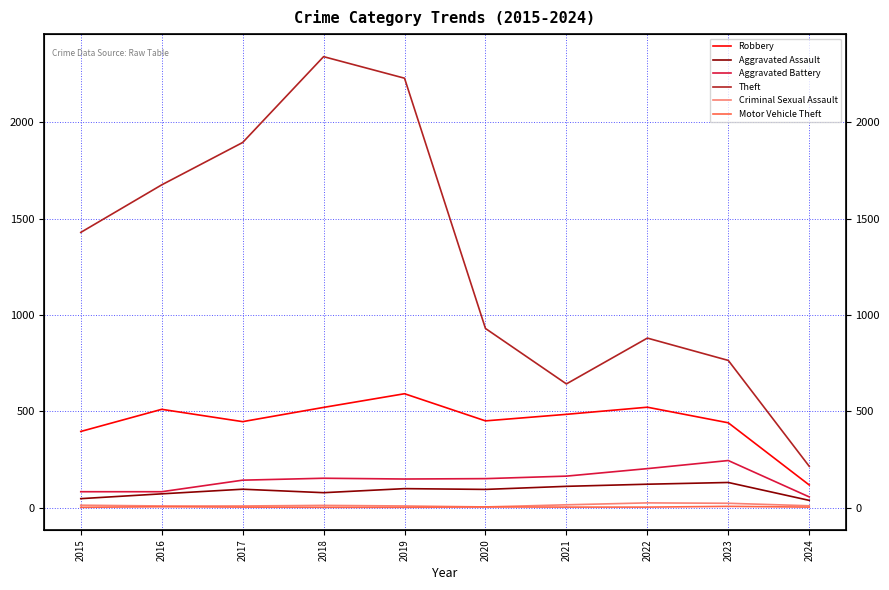

Where does the Motor Vehicle Theft series first go above 2?

2016